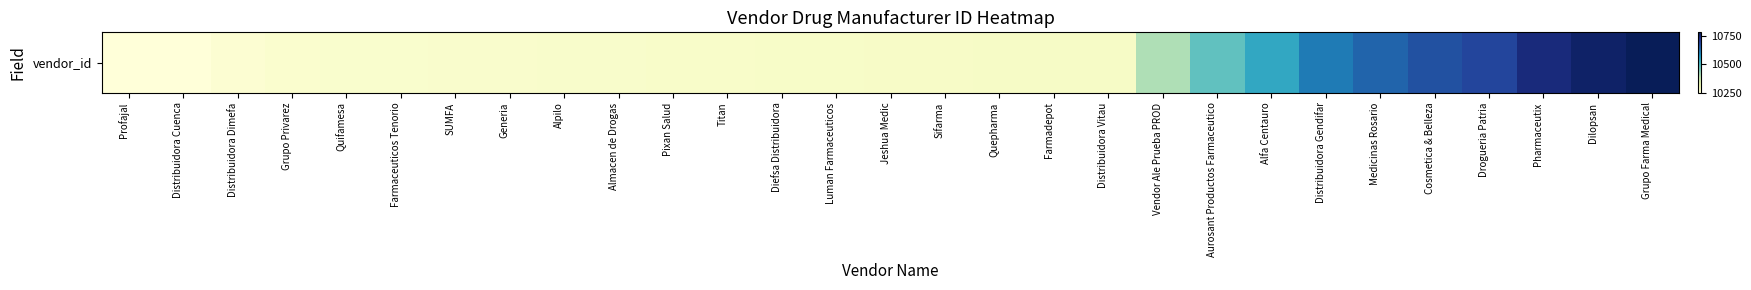

List the labels in order of value, largest first.

Grupo Farma Medical, Dilopsan, Pharmaceutix, Drogueria Patria, Cosmetica & Belleza, Medicinas Rosario, Distribuidora Gendifar, Alfa Centauro, Aurosant Productos Farmaceutico, Vendor Ale Prueba PROD, Distribuidora Vitau, Farmadepot, Quepharma, Sifarma, Jeshua Medic, Luman Farmaceuticos, Diefsa Distribuidora, Titan, Pixan Salud, Almacen de Drogas, Alpilo, Generia, SUMFA, Farmaceuticos Tenorio, Quifamesa, Grupo Privarez, Distribuidora Dimefa, Distribuidora Cuenca, Profajal